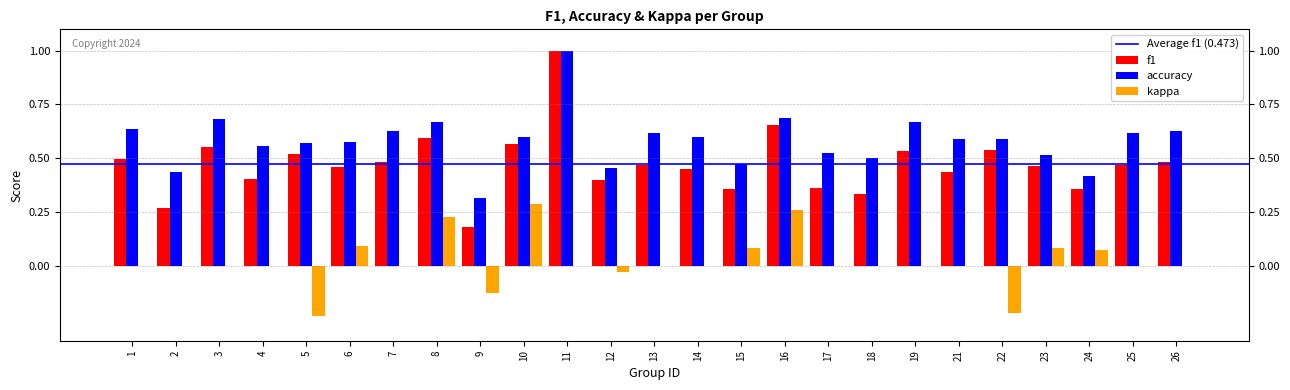

Are the bars horizontal?

No